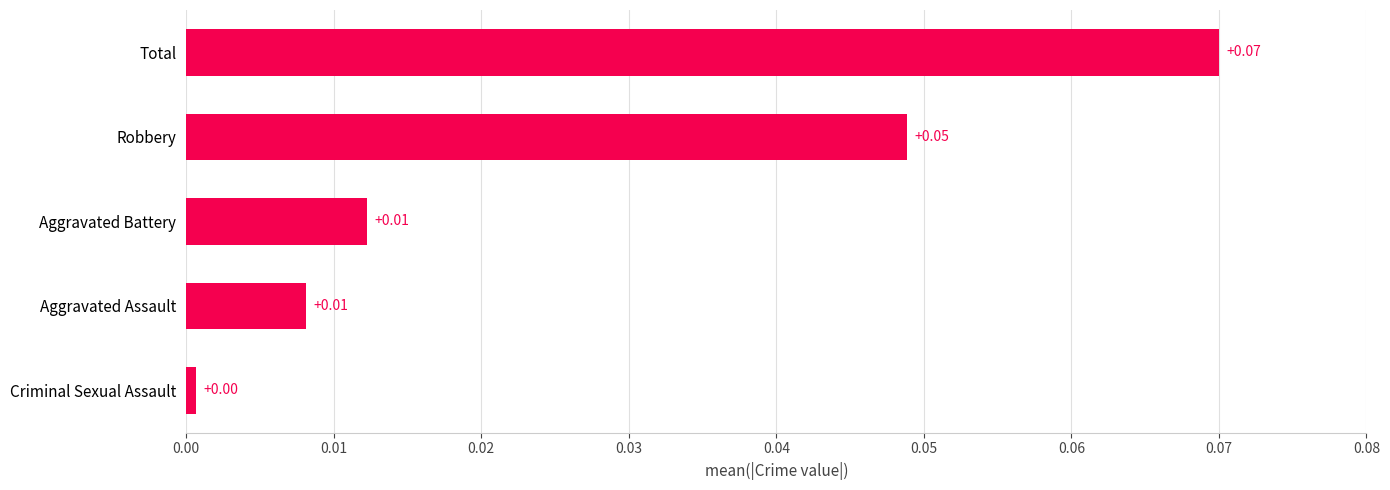

Between Criminal Sexual Assault and Aggravated Assault, which is larger?

Aggravated Assault